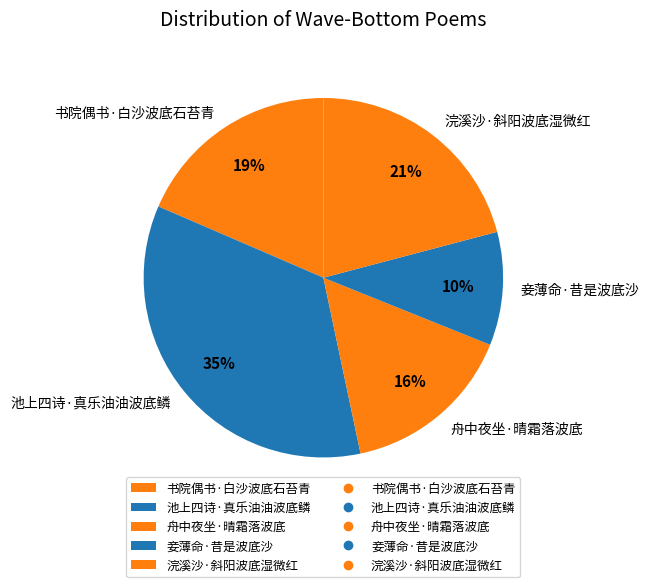

Is it true that 舟中夜坐·晴霜落波底 is 1% of the pie?

False